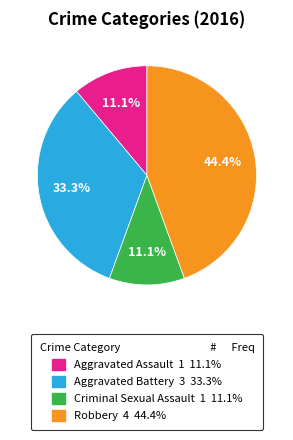

The Criminal Sexual Assault slice represents 11% of the pie. True or false?

True